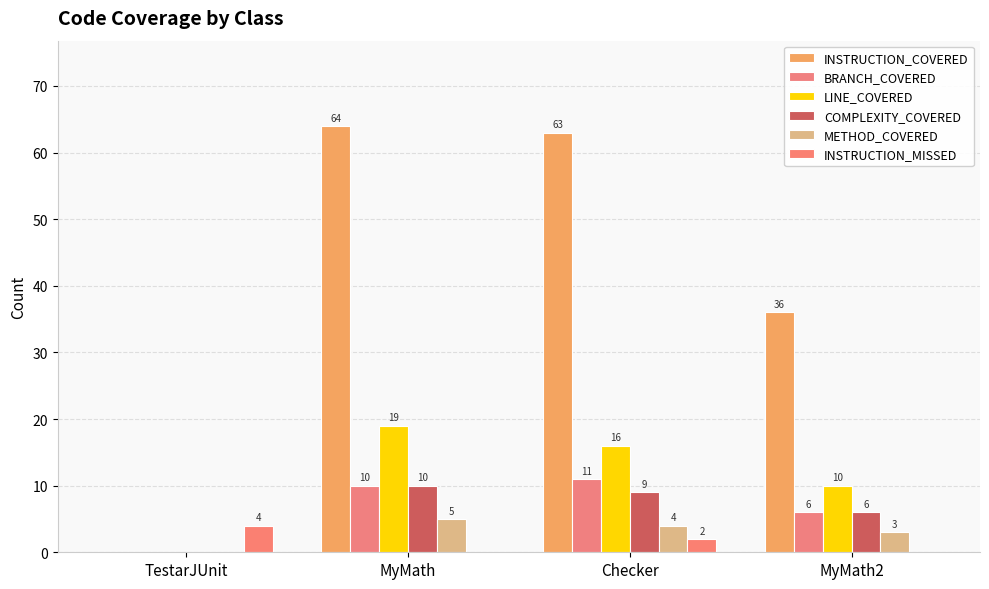

Reading right to left, what are all the values shown in this chart?

INSTRUCTION_COVERED: MyMath2=36	Checker=63	MyMath=64	TestarJUnit=0
BRANCH_COVERED: MyMath2=6	Checker=11	MyMath=10	TestarJUnit=0
LINE_COVERED: MyMath2=10	Checker=16	MyMath=19	TestarJUnit=0
COMPLEXITY_COVERED: MyMath2=6	Checker=9	MyMath=10	TestarJUnit=0
METHOD_COVERED: MyMath2=3	Checker=4	MyMath=5	TestarJUnit=0
INSTRUCTION_MISSED: MyMath2=0	Checker=2	MyMath=0	TestarJUnit=4